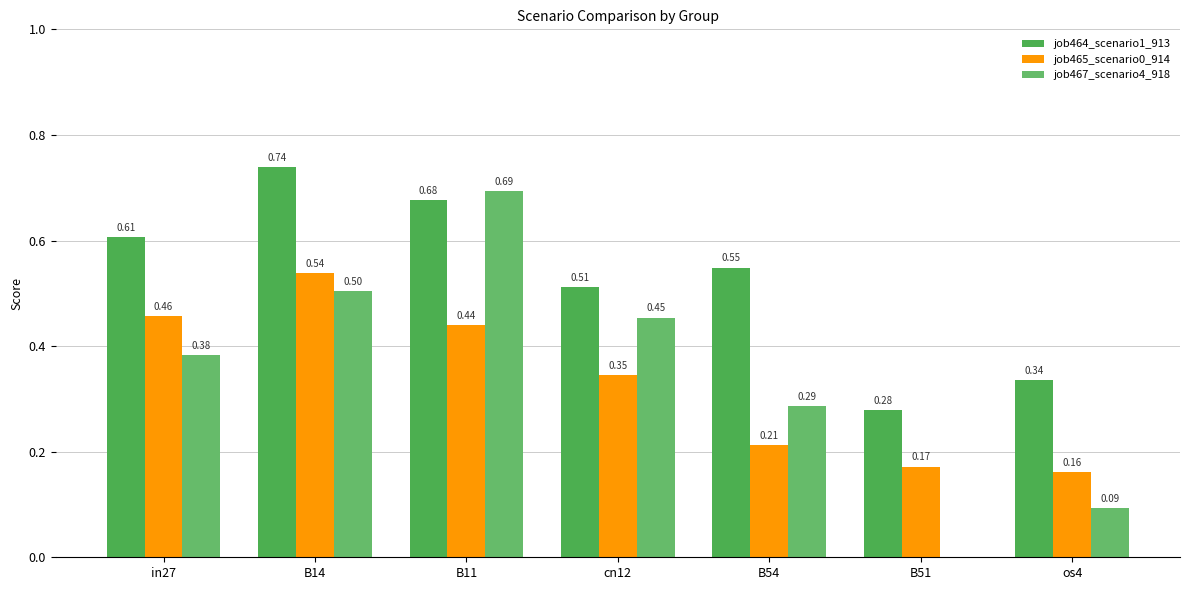

Which series has the widest spread of values?

job467_scenario4_918